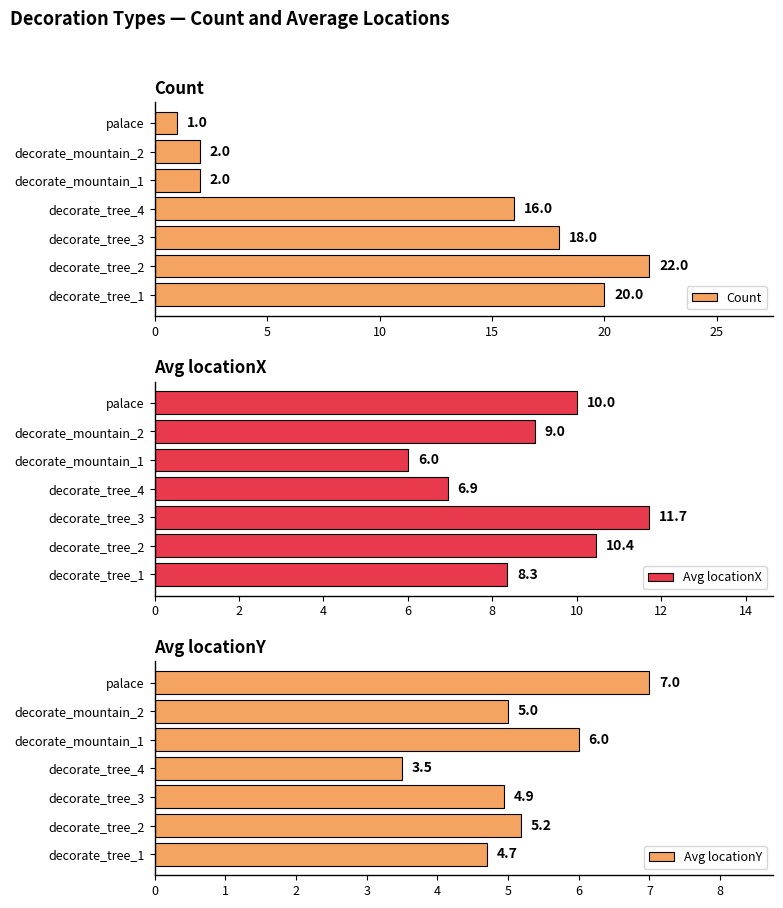

What is the difference between the highest and lowest values at 20?

4.0